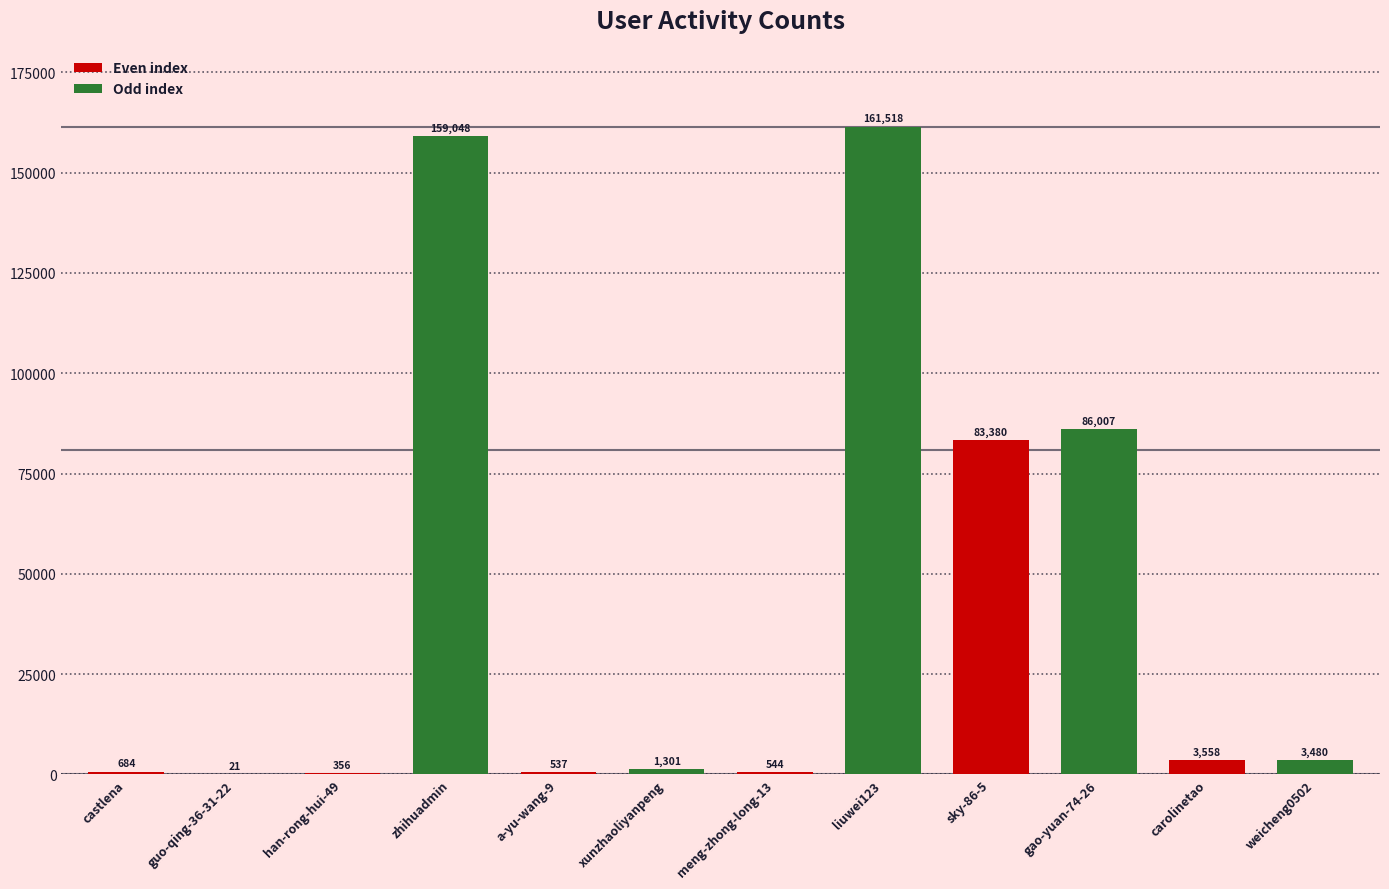

At which category does the chart reach its peak across all series?

liuwei123